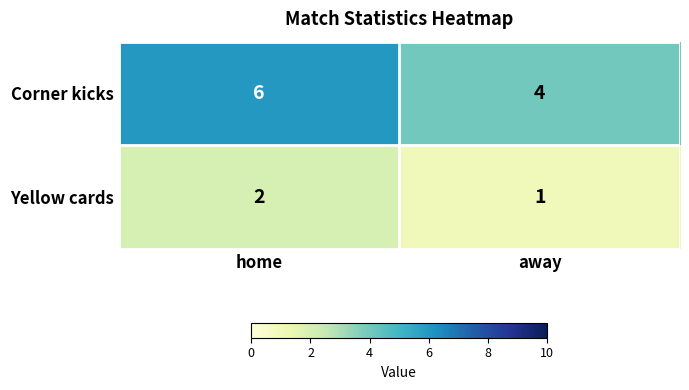

Reading left to right, transcribe all the data shown in this chart.

Corner kicks: 6	4
Yellow cards: 2	1